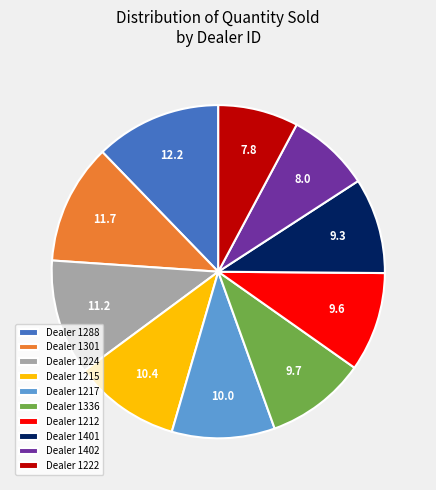

The Dealer 1222 slice represents 1% of the pie. True or false?

False